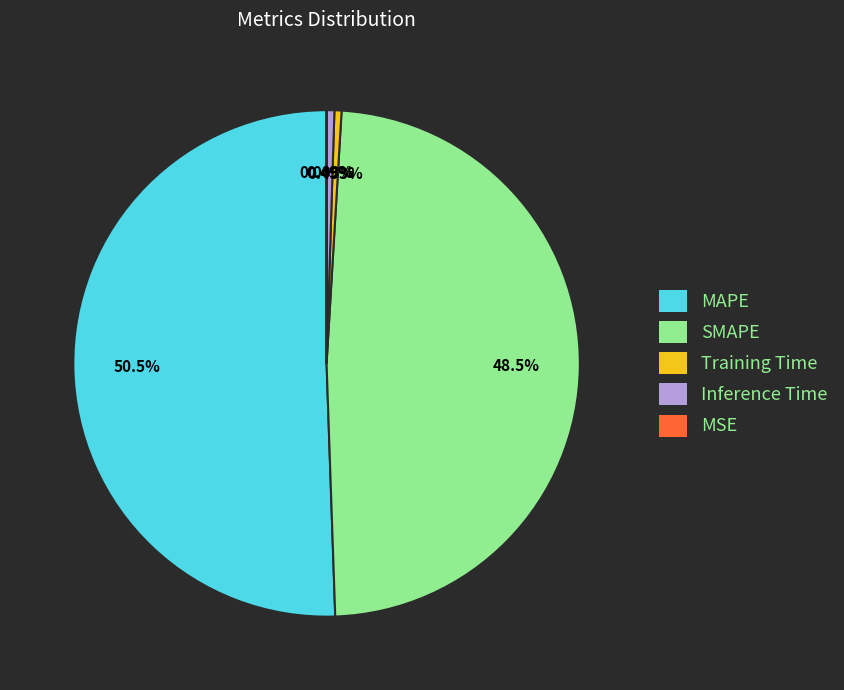

Is it true that Inference Time is 0% of the pie?

True